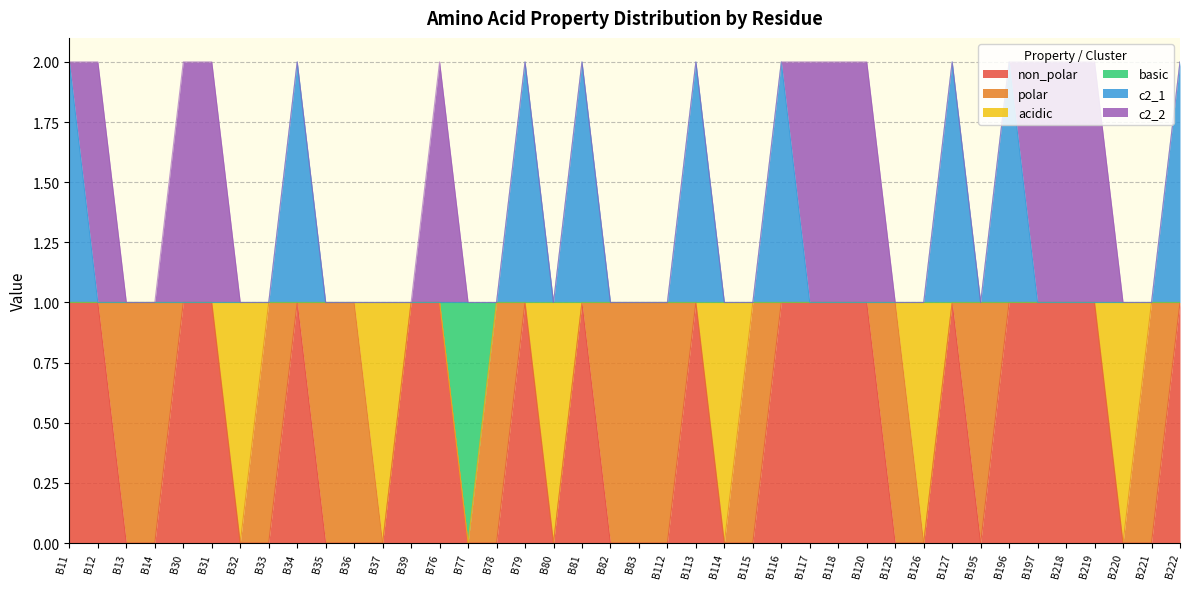

Does the chart display data point markers on the line(s)?

No